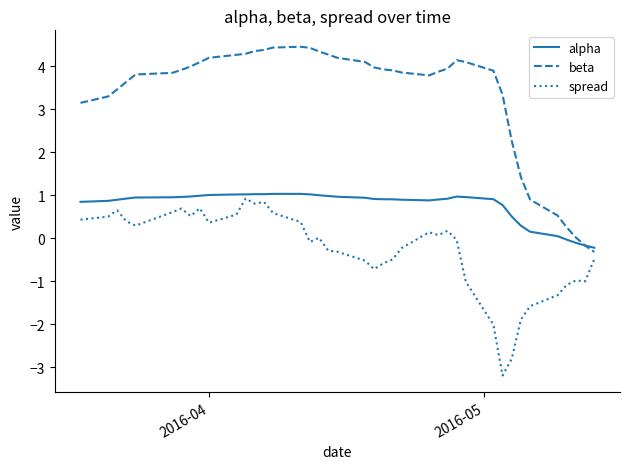

Rank the series by their average value, from highest to lowest.

beta, alpha, spread